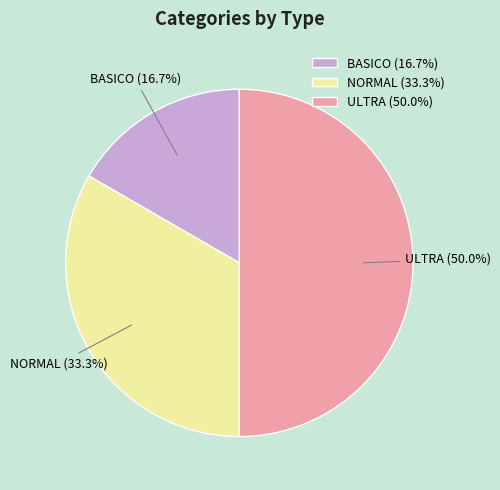

What percentage do BASICO and NORMAL together represent?

50.0%